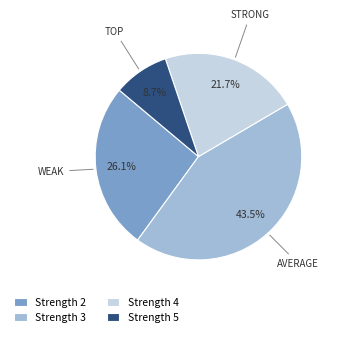

What is the largest slice in the pie chart?

Strength 3